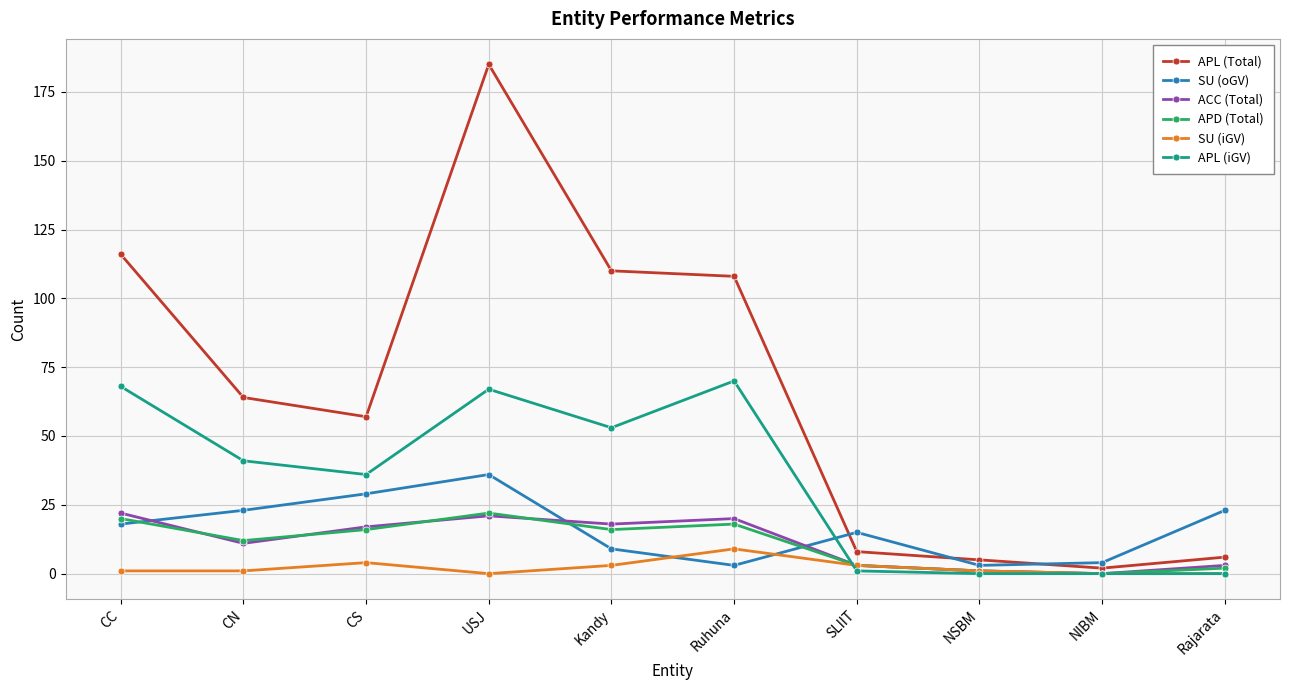

What is the average value of the APD (Total) series?

11